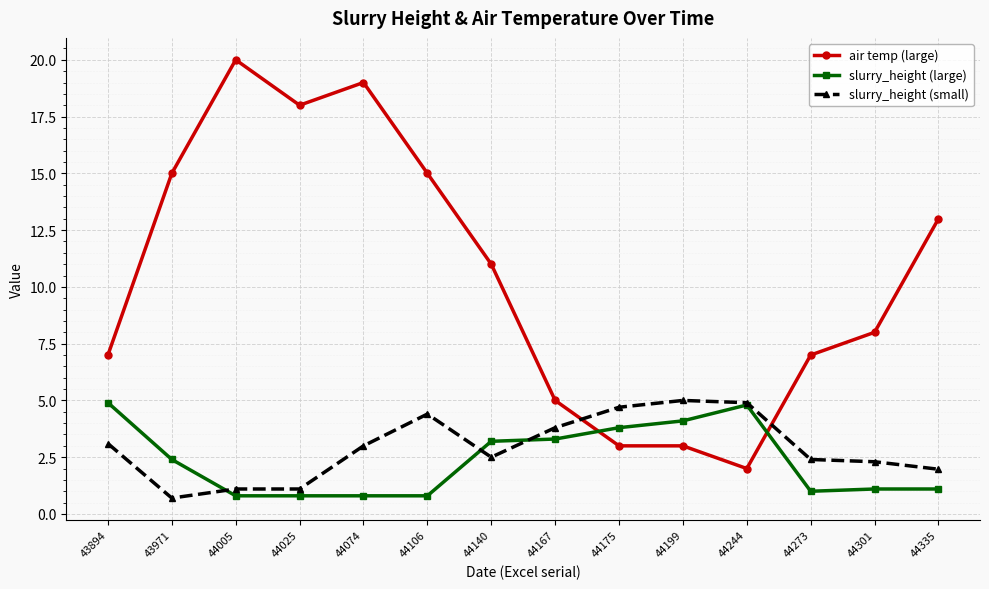

Which series has the largest total across all categories?

air temp (large)